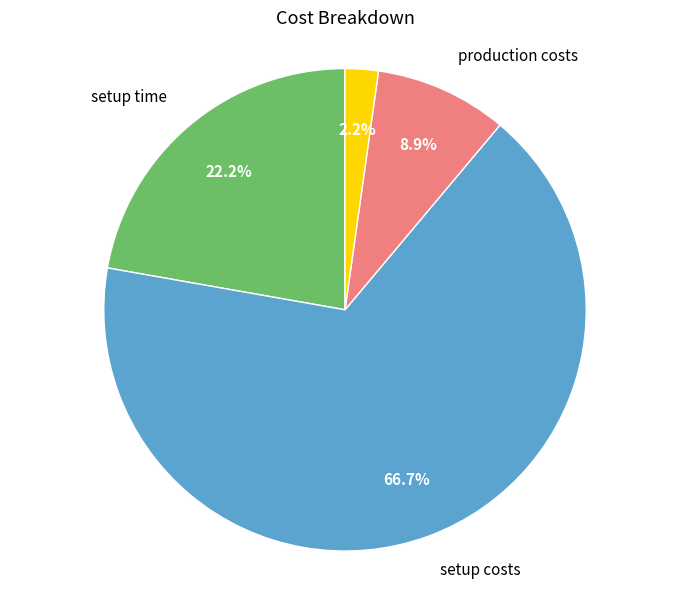

Does any single category account for the majority?

Yes